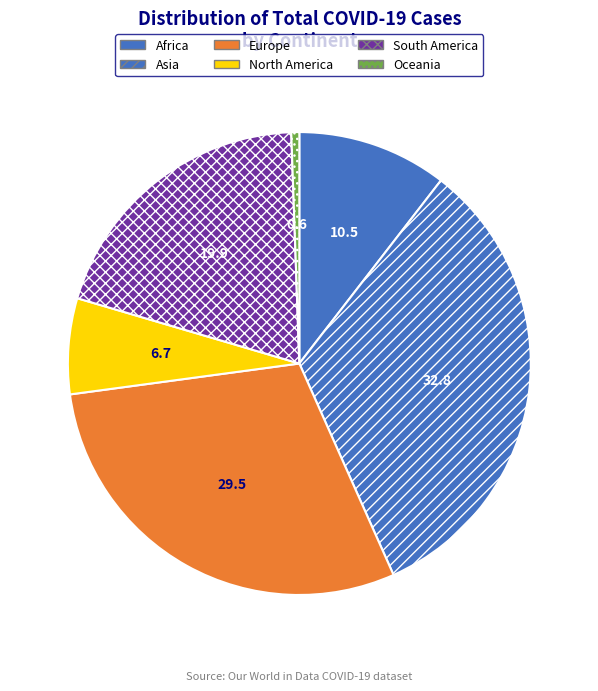

What is the largest slice in the pie chart?

Asia